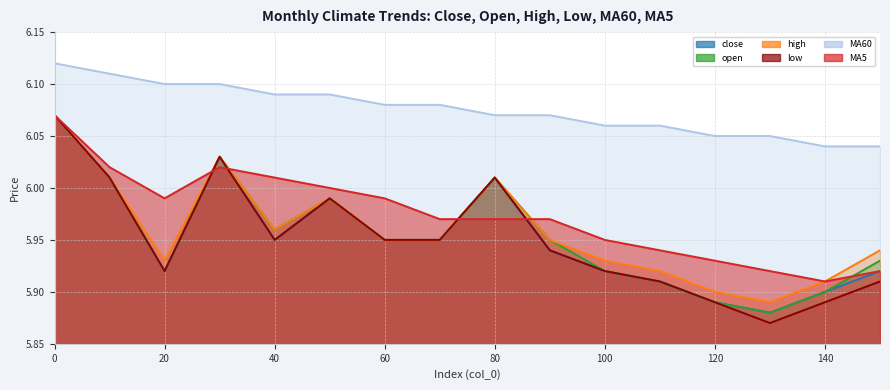

What is the value of the low point at the 16th from the left?

5.9